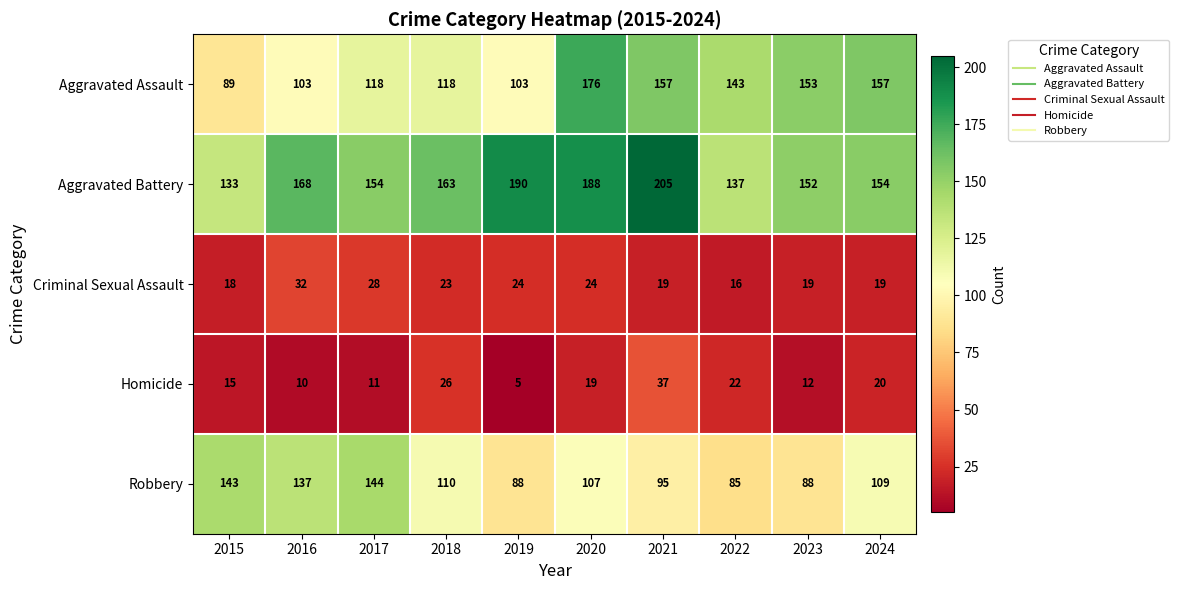

Which label corresponds to the smallest value in the chart?

2019